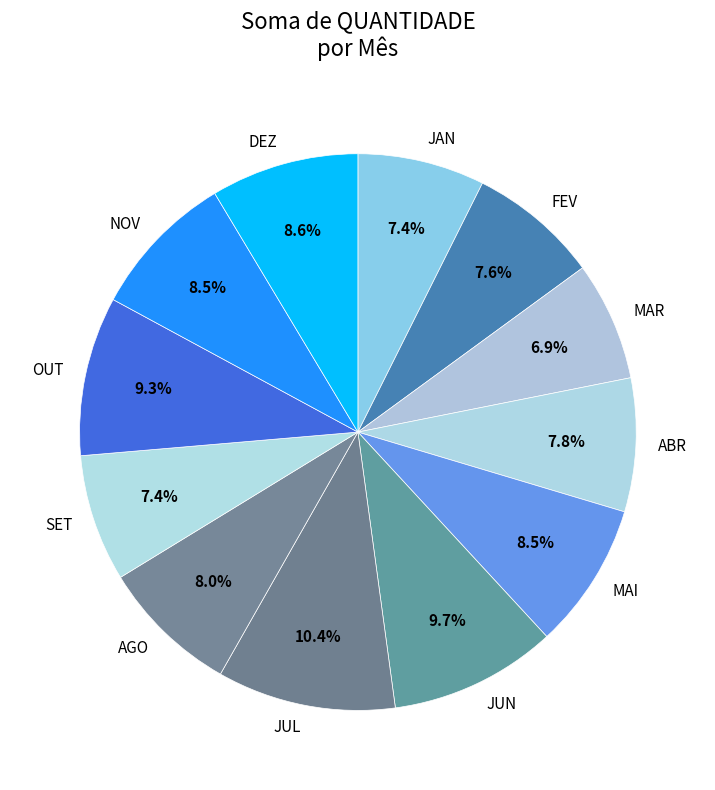

Does ABR account for over 50% of the chart?

No